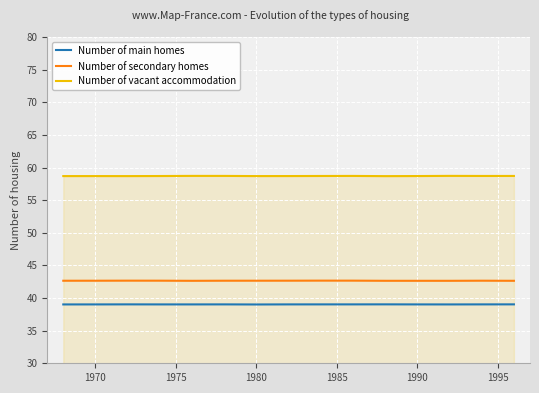

How many lines are shown in the chart?

3